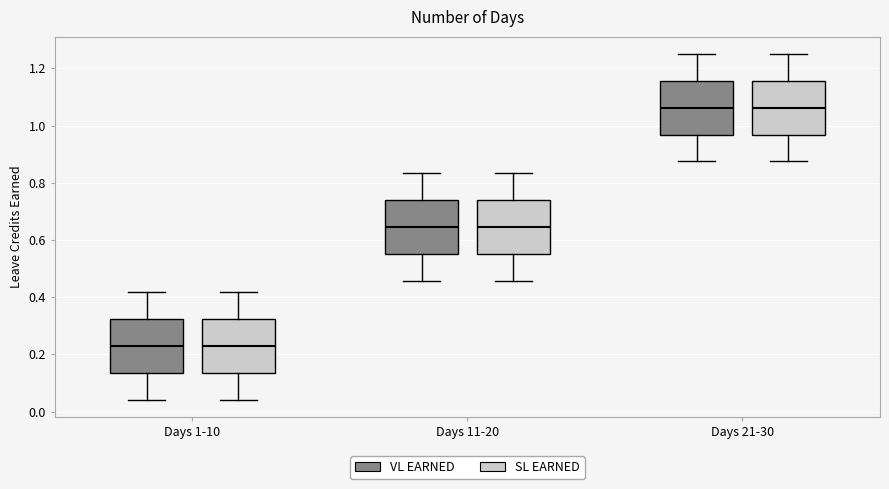

Where is the upper edge of the box for Days 21-30 (VL EARNED) on the y-axis? The values are not printed on the chart, so give them approximately, as read against the axis.

1.16